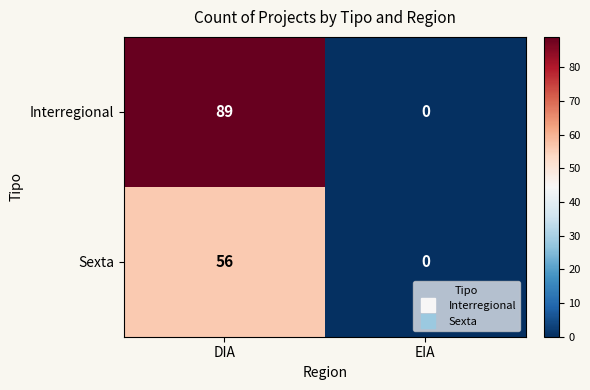

At which category is the sum across all series the highest?

DIA